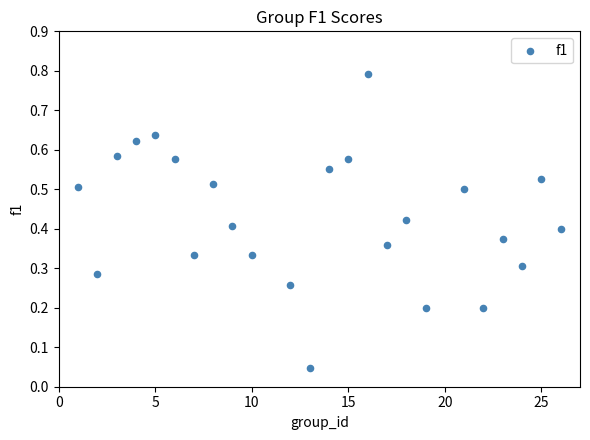

What is the range of Y values (max minus min)?

0.7